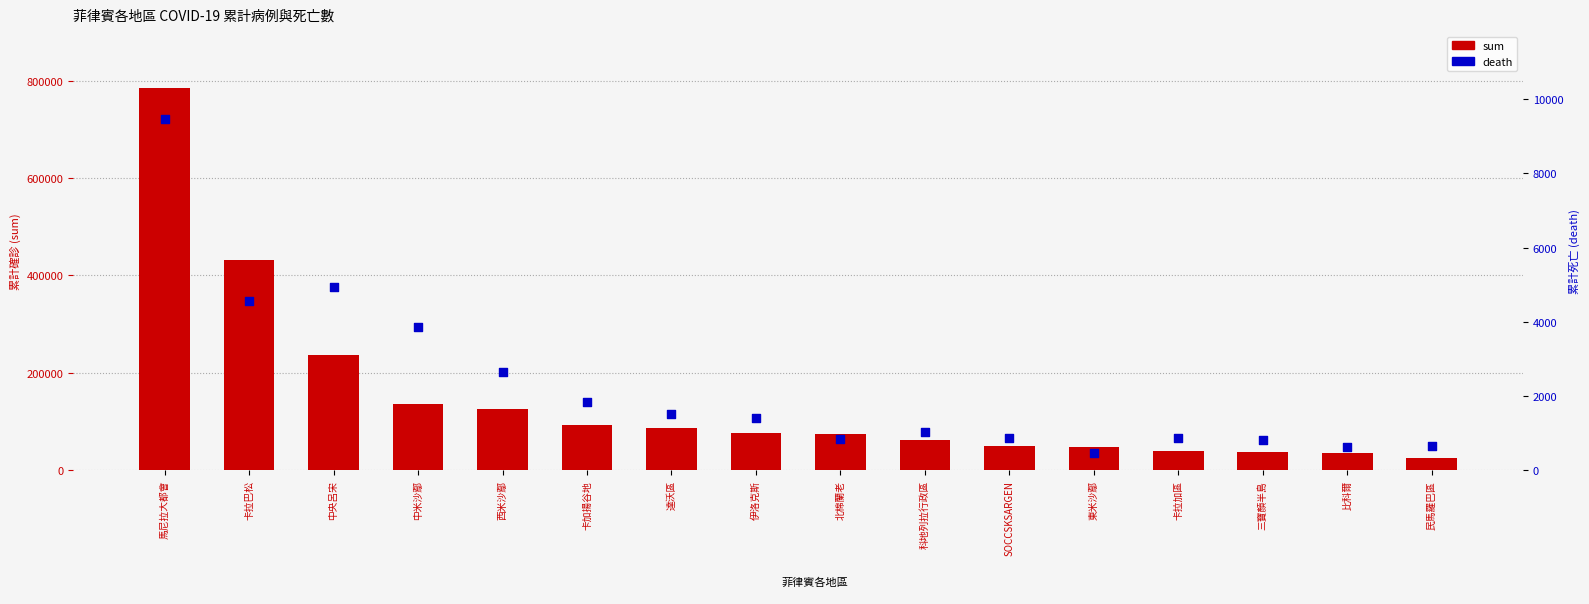

Which series has the widest spread of Y values?

sum